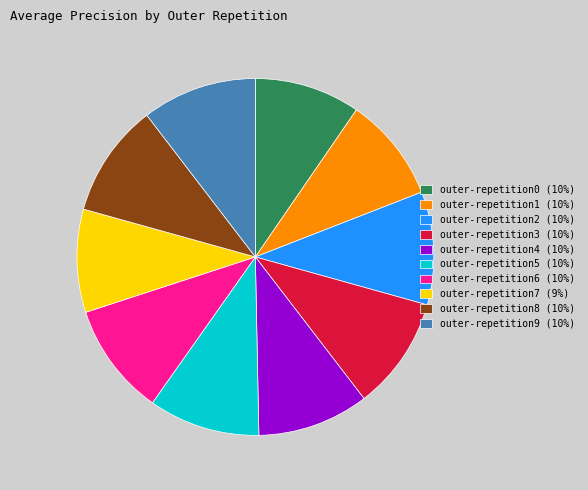

Is there a majority slice in this chart?

No